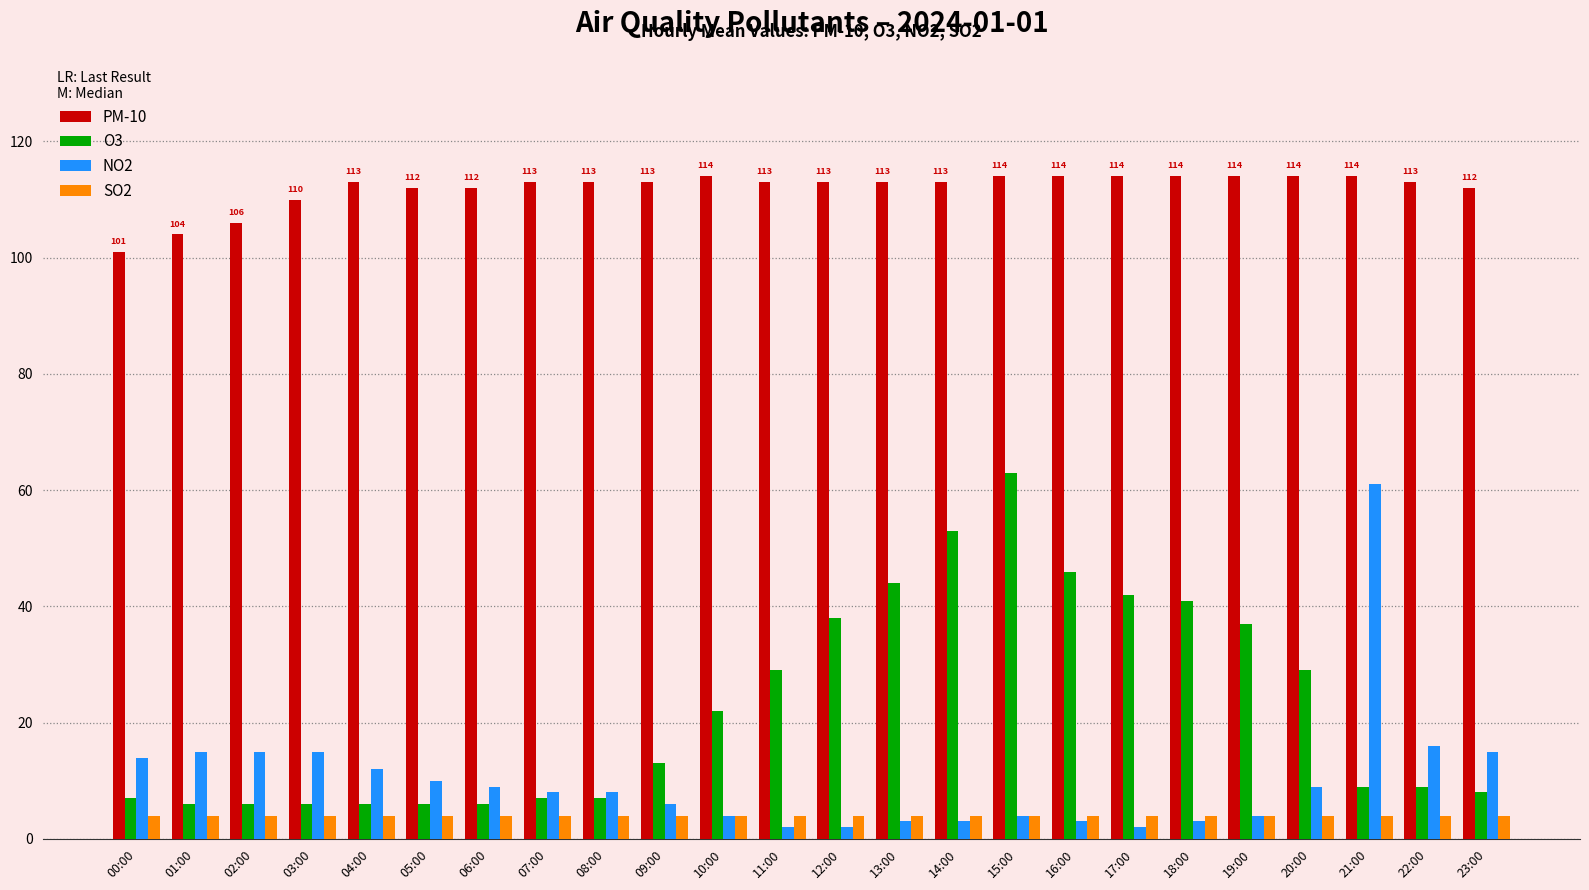

Reading left to right, what are all the values shown in this chart?

PM-10: 00:00=101	01:00=104	02:00=106	03:00=110	04:00=113	05:00=112	06:00=112	07:00=113	08:00=113	09:00=113	10:00=114	11:00=113	12:00=113	13:00=113	14:00=113	15:00=114	16:00=114	17:00=114	18:00=114	19:00=114	20:00=114	21:00=114	22:00=113	23:00=112
O3: 00:00=7	01:00=6	02:00=6	03:00=6	04:00=6	05:00=6	06:00=6	07:00=7	08:00=7	09:00=13	10:00=22	11:00=29	12:00=38	13:00=44	14:00=53	15:00=63	16:00=46	17:00=42	18:00=41	19:00=37	20:00=29	21:00=9	22:00=9	23:00=8
NO2: 00:00=14	01:00=15	02:00=15	03:00=15	04:00=12	05:00=10	06:00=9	07:00=8	08:00=8	09:00=6	10:00=4	11:00=2	12:00=2	13:00=3	14:00=3	15:00=4	16:00=3	17:00=2	18:00=3	19:00=4	20:00=9	21:00=61	22:00=16	23:00=15
SO2: 00:00=4	01:00=4	02:00=4	03:00=4	04:00=4	05:00=4	06:00=4	07:00=4	08:00=4	09:00=4	10:00=4	11:00=4	12:00=4	13:00=4	14:00=4	15:00=4	16:00=4	17:00=4	18:00=4	19:00=4	20:00=4	21:00=4	22:00=4	23:00=4